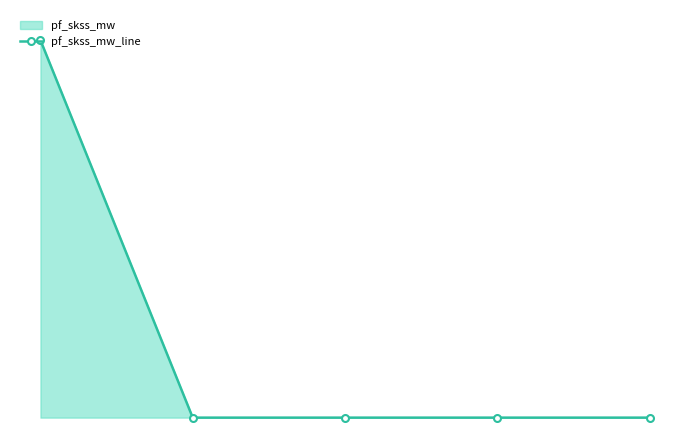

Count the number of values greater than 0.

1